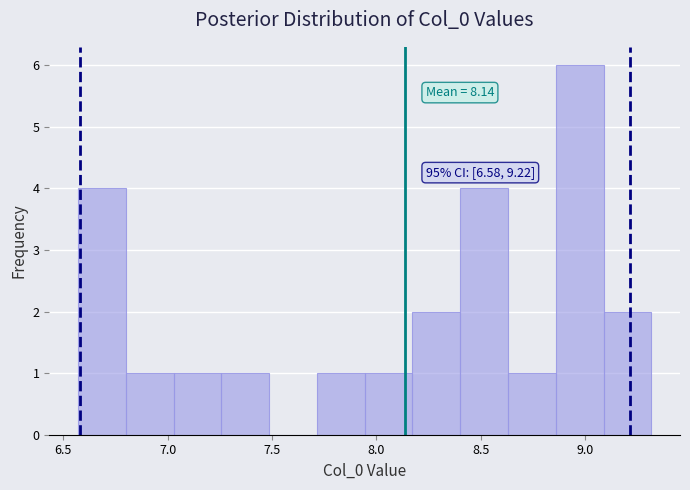

Over which range of the x-axis is the bar tallest?

8.85 to 9.10